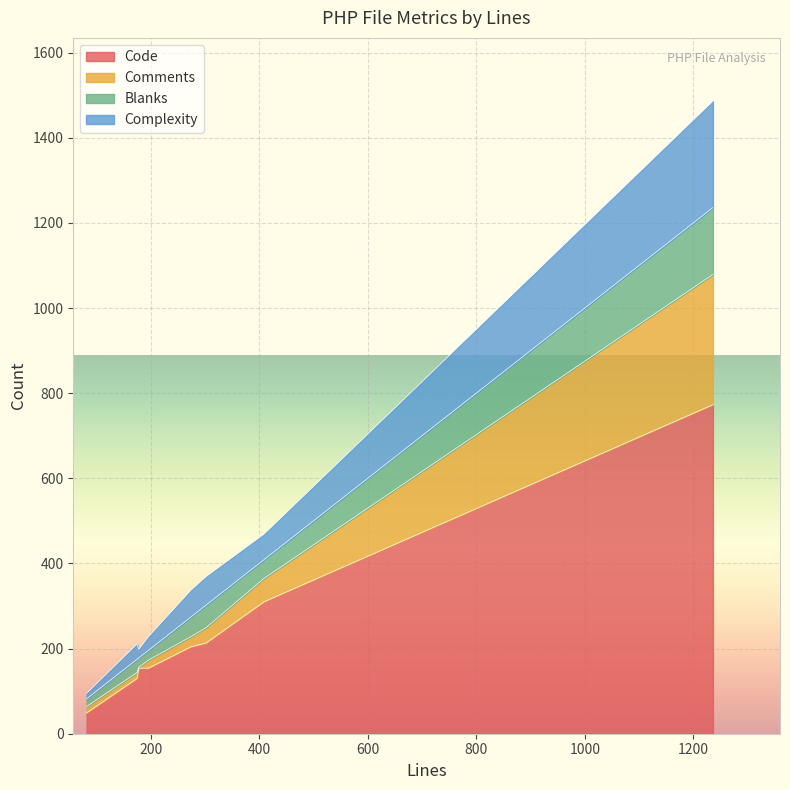

True or false: Code and Comments cross at least once.

False